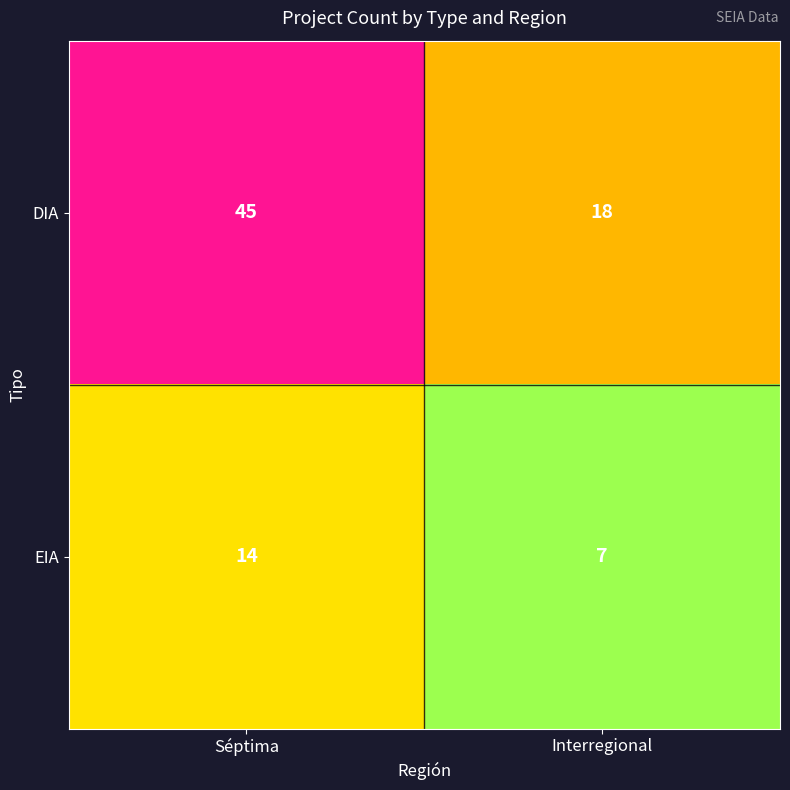

Which series has the largest range (max minus min)?

DIA